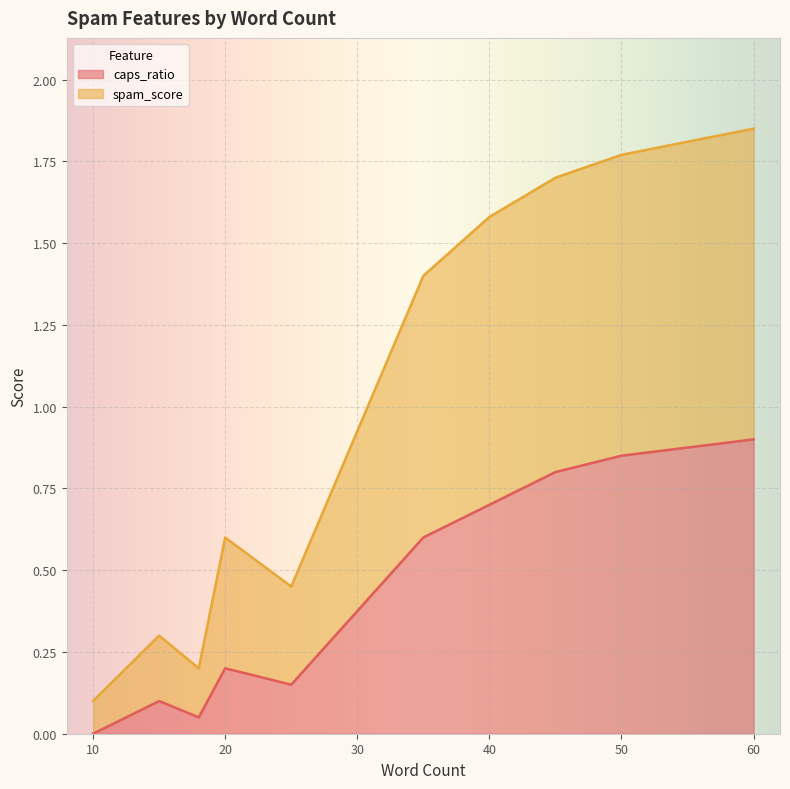

What is the difference between the maximum and minimum values in the spam_score series?

1.8